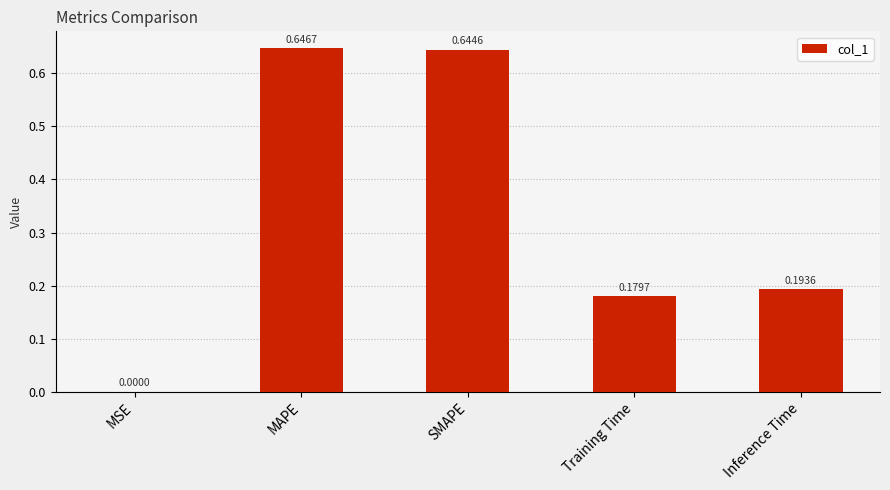

Which has a higher value, MAPE or Inference Time?

MAPE